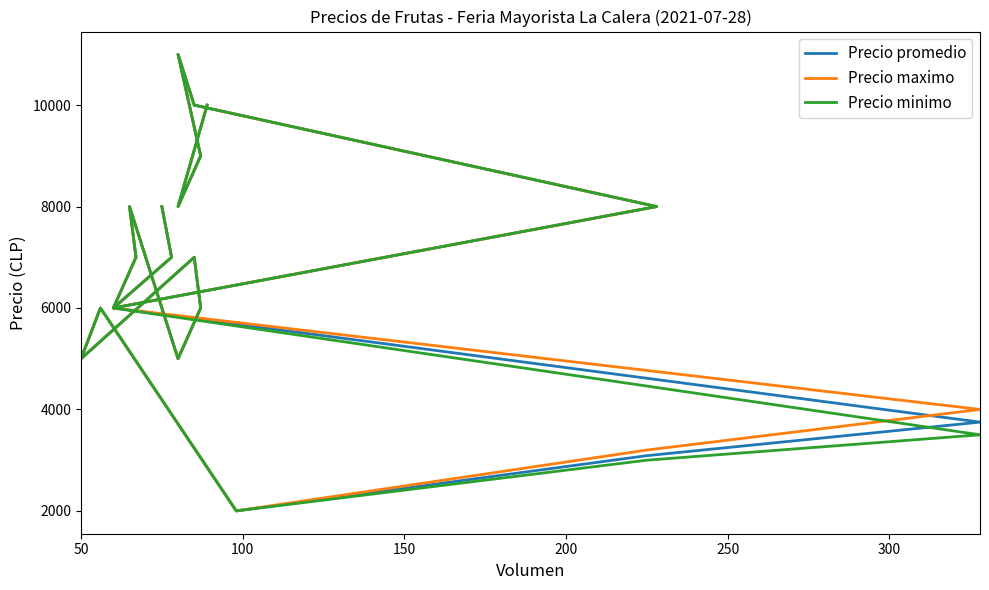

True or false: Precio minimo has a value of 2867 at 13.

False